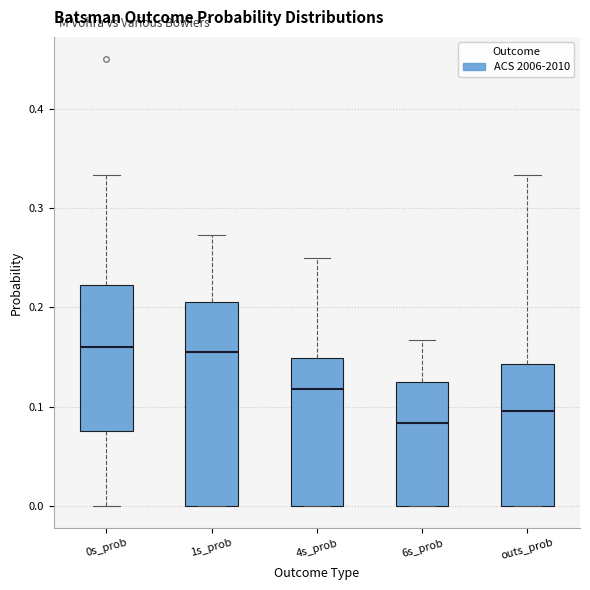

Where does the median line of the box for outs_prob sit on the y-axis? The values are not printed on the chart, so give them approximately, as read against the axis.

0.10